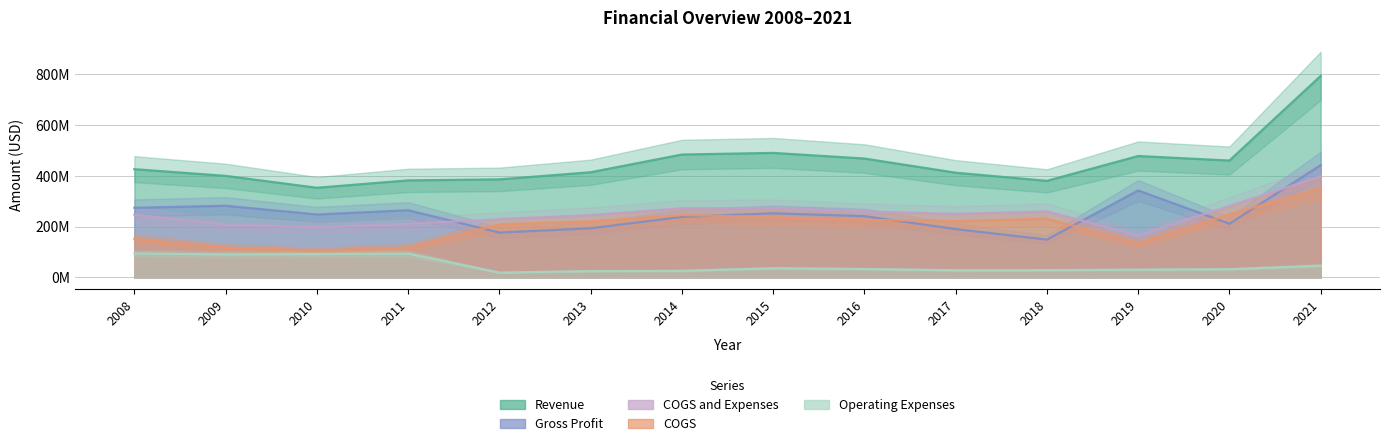

Where does the Operating Expenses series first go above 33349000?

2008